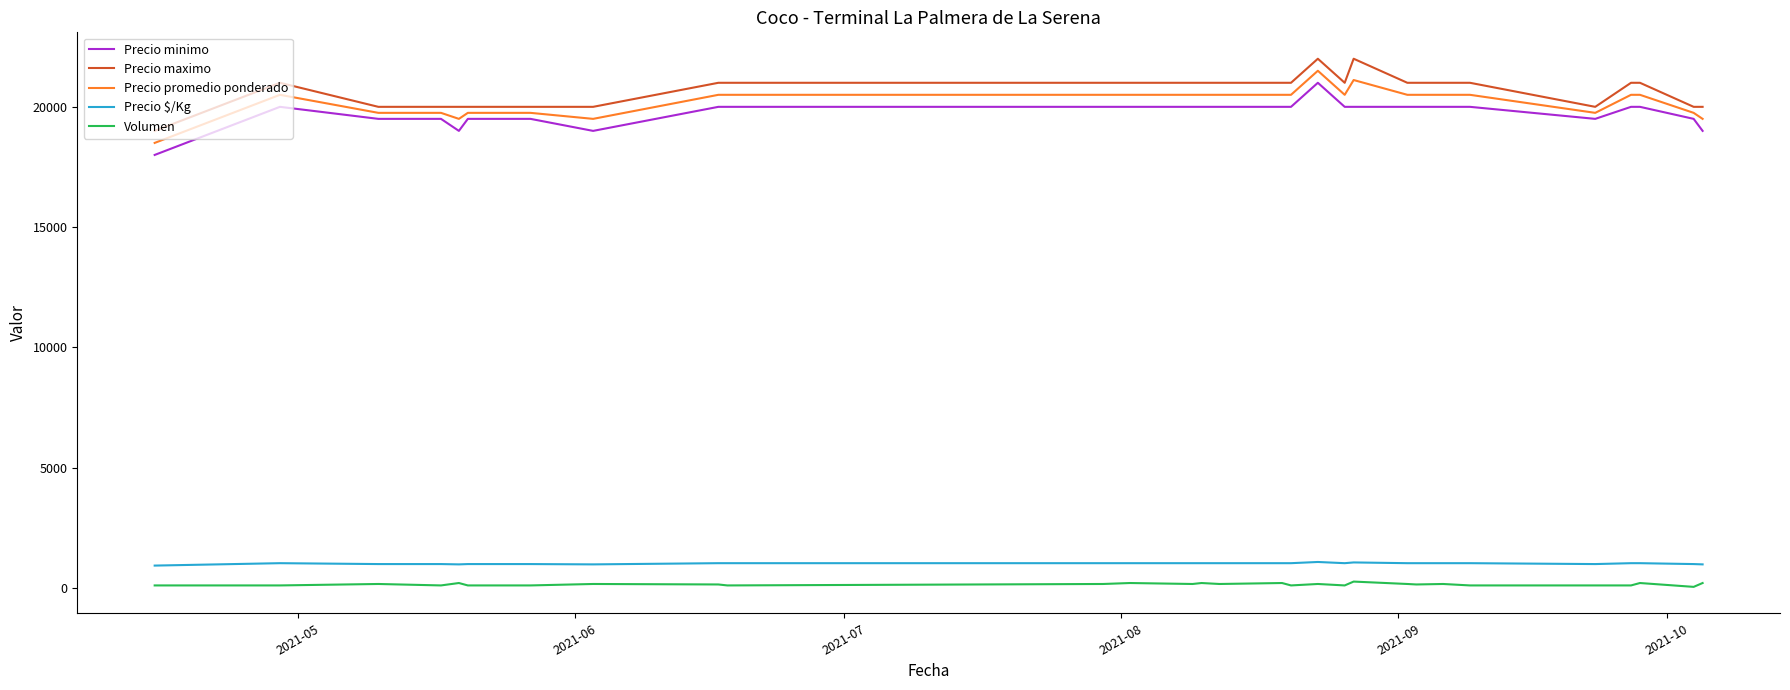

How many distinct data groups are displayed?

5